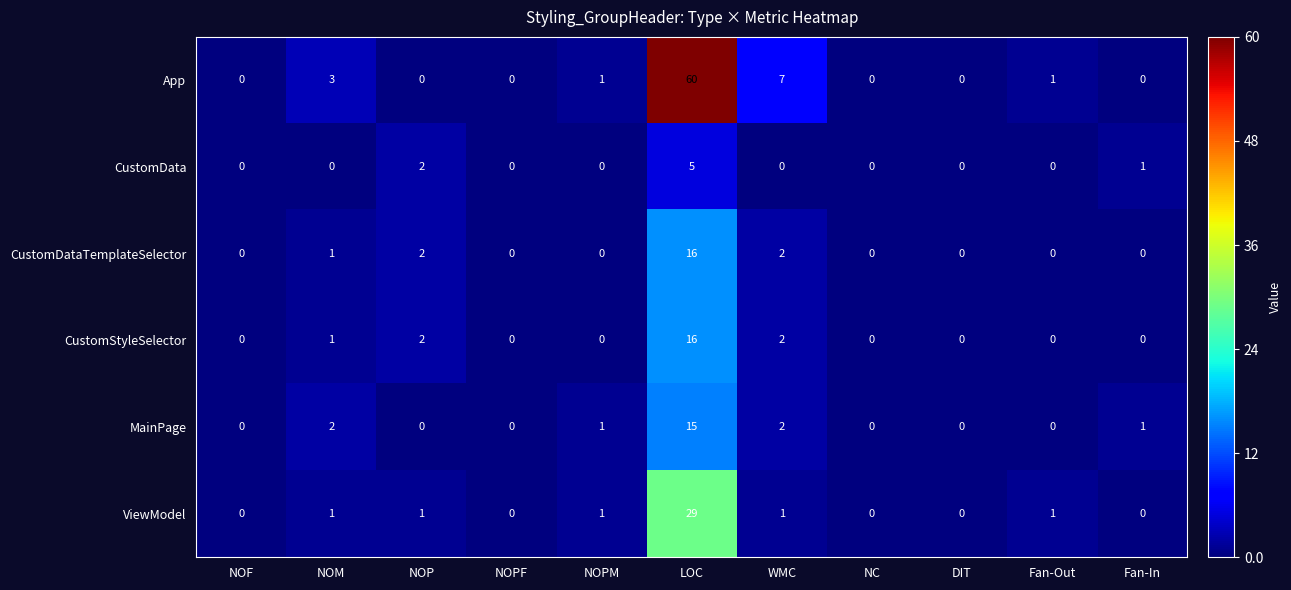

Is it true that MainPage equals -8 at DIT?

False